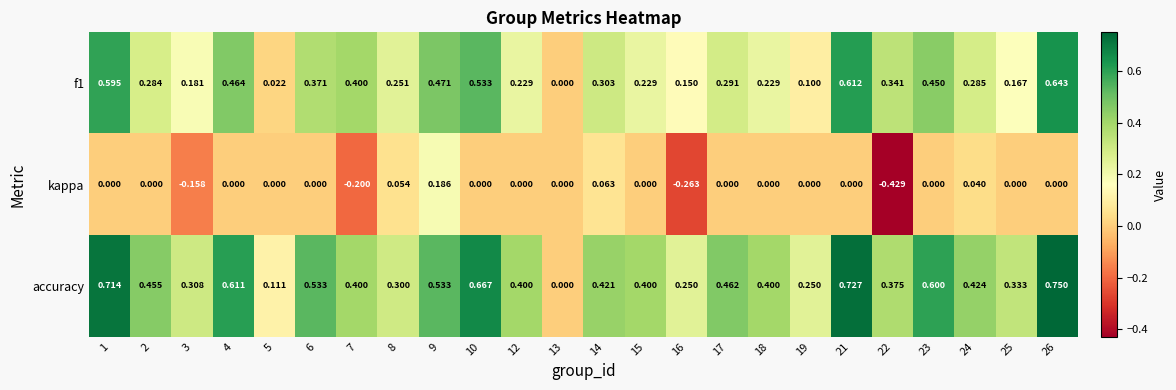

Is the value of kappa at 13 greater than the value of accuracy at 3?

No